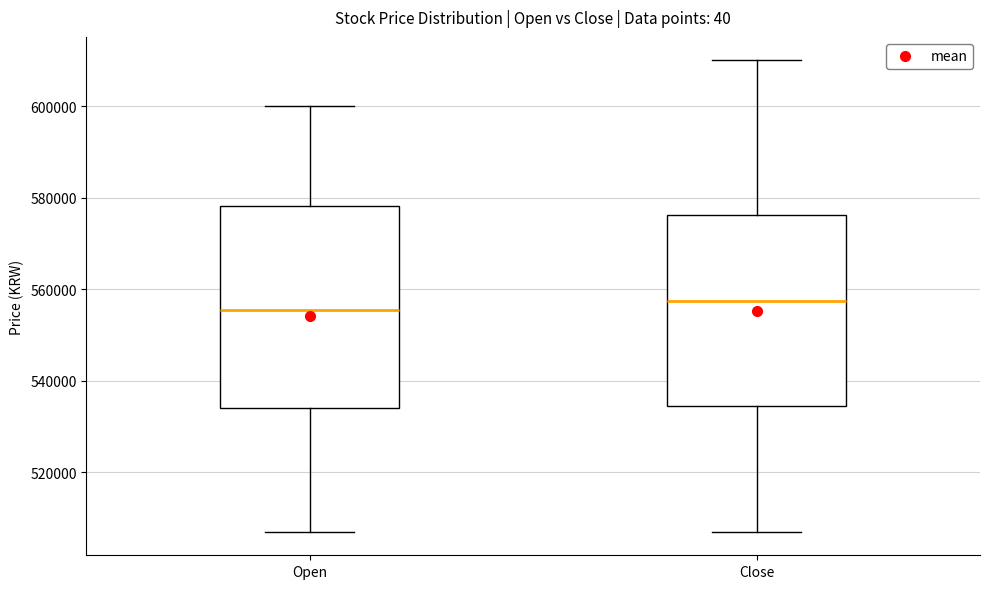

Which box is the tallest, from its lower edge to its upper edge?

Open